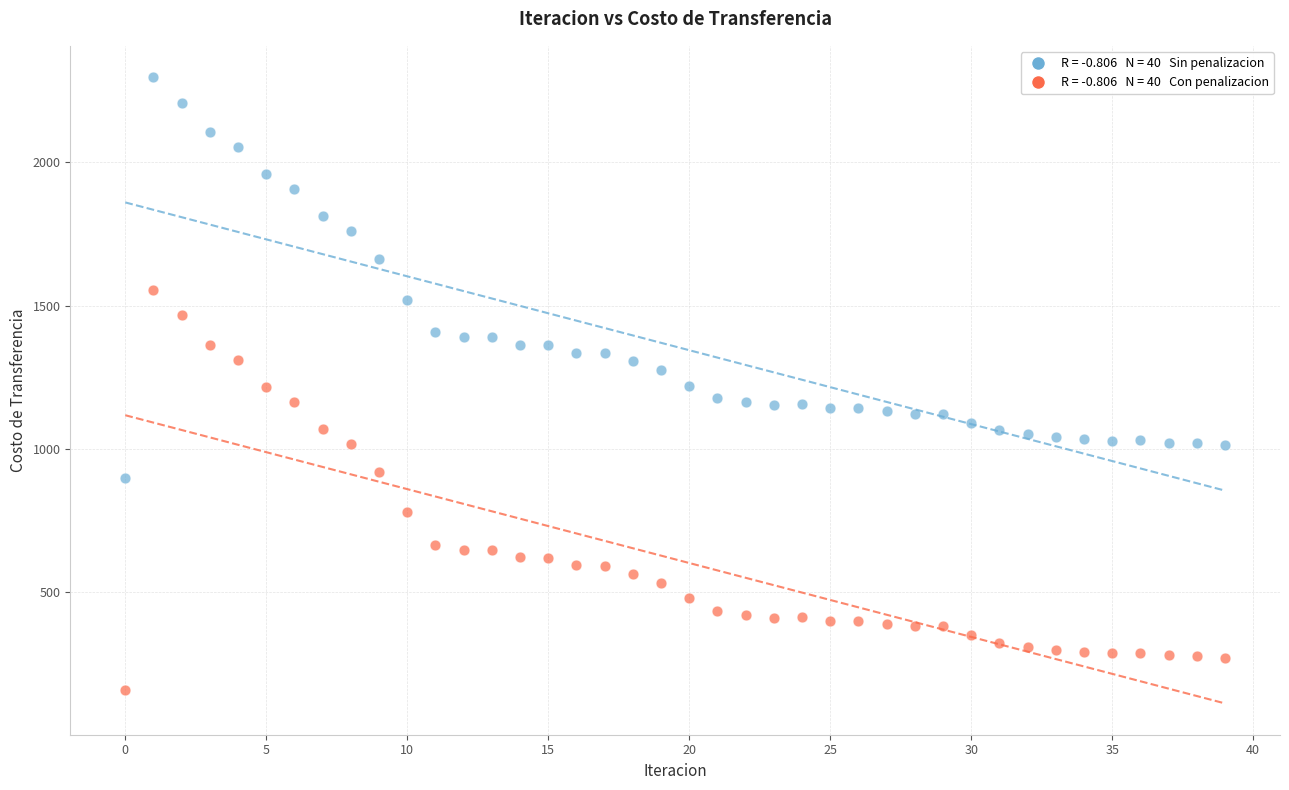

Across all data points, what is the range of Y values (max minus min)?

2142.4